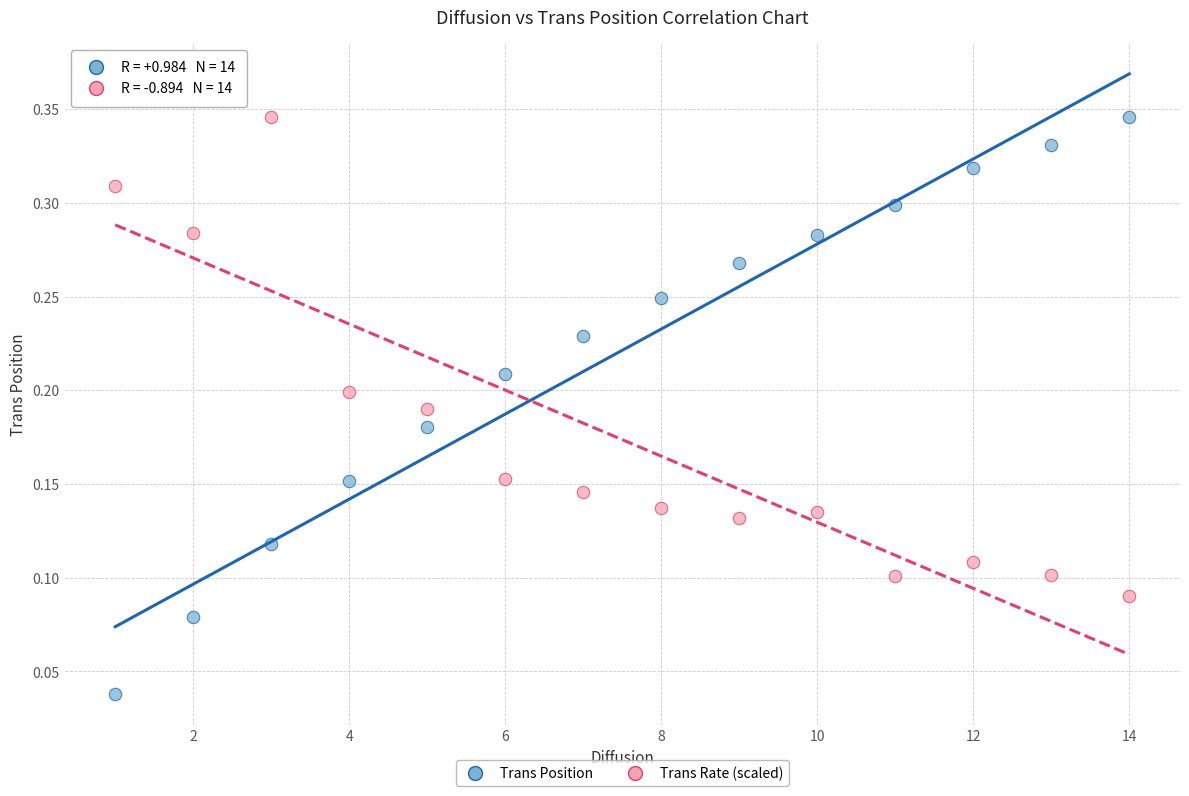

Across all data points, what is the range of X values (max minus min)?

13.0